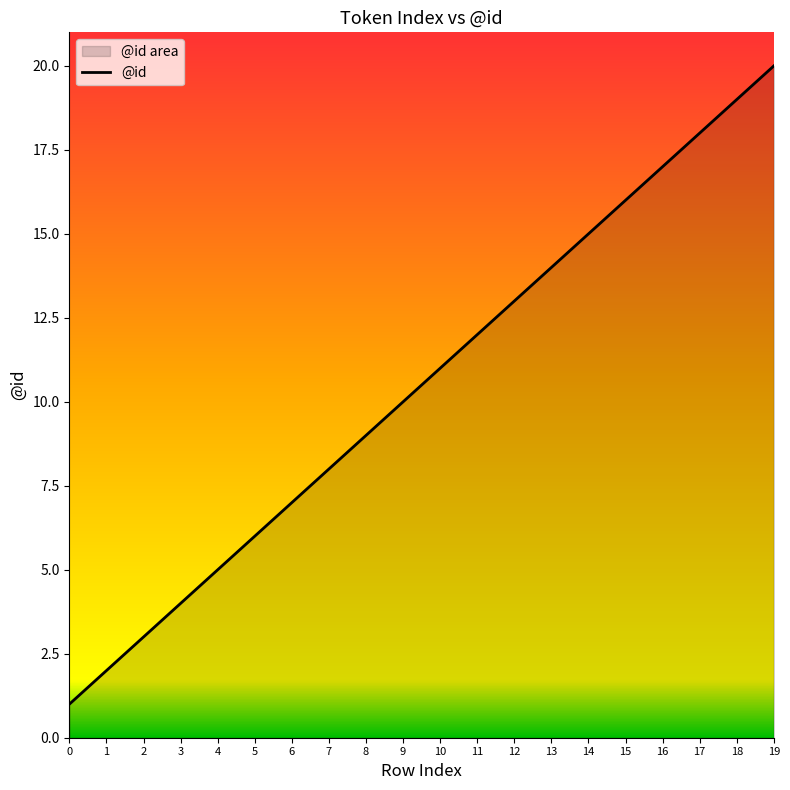

What is the difference between the maximum and second lowest values?

18